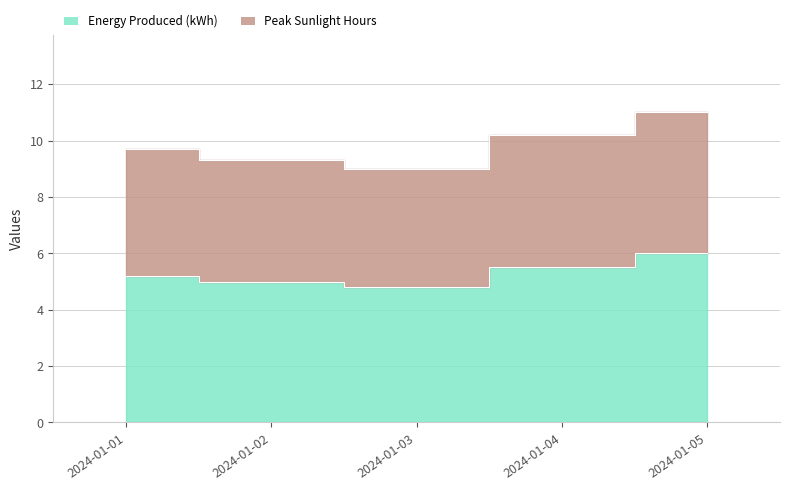

At which label does Peak Sunlight Hours reach its minimum?

2024-01-03